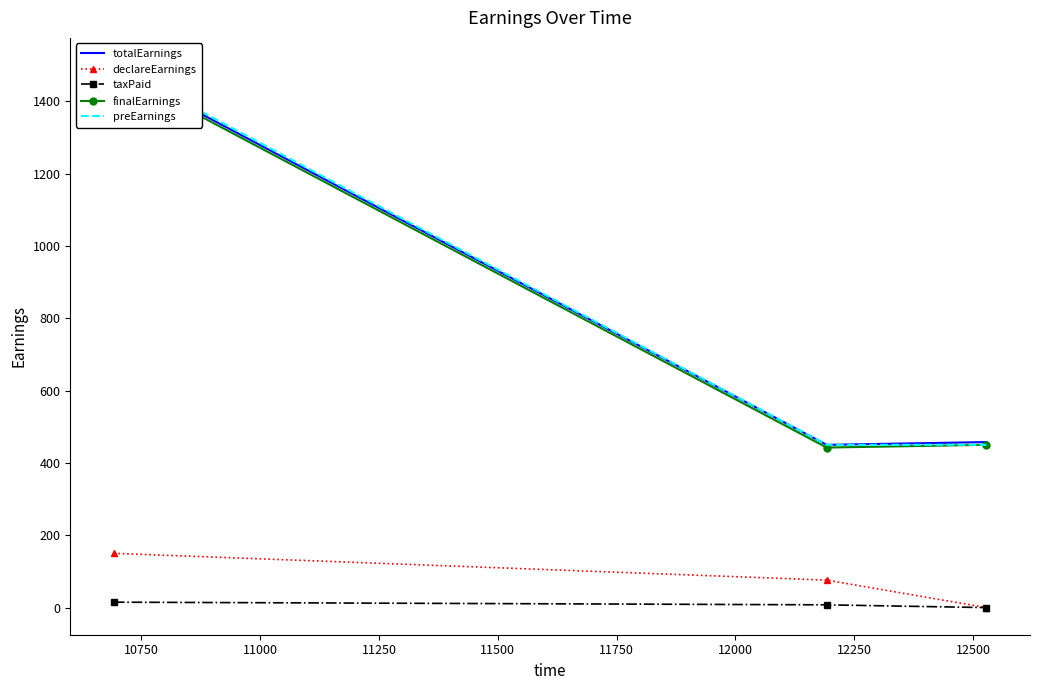

Is the value of preEarnings at 10750 greater than the value of declareEarnings at 10500?

Yes